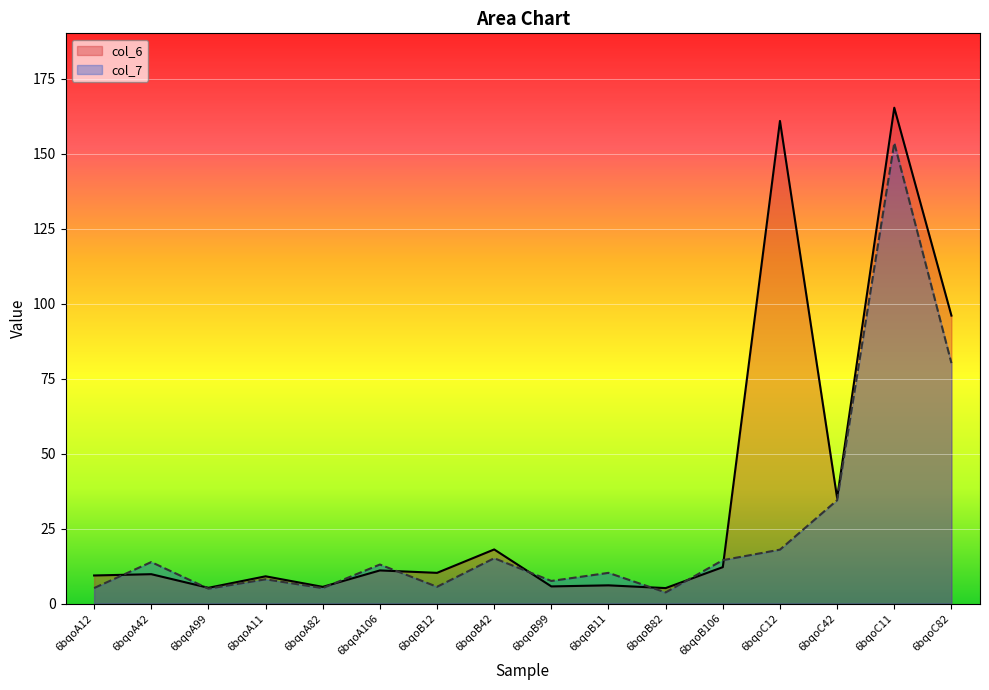

Where is col_7 nearest to the value 78?

6bqoC82